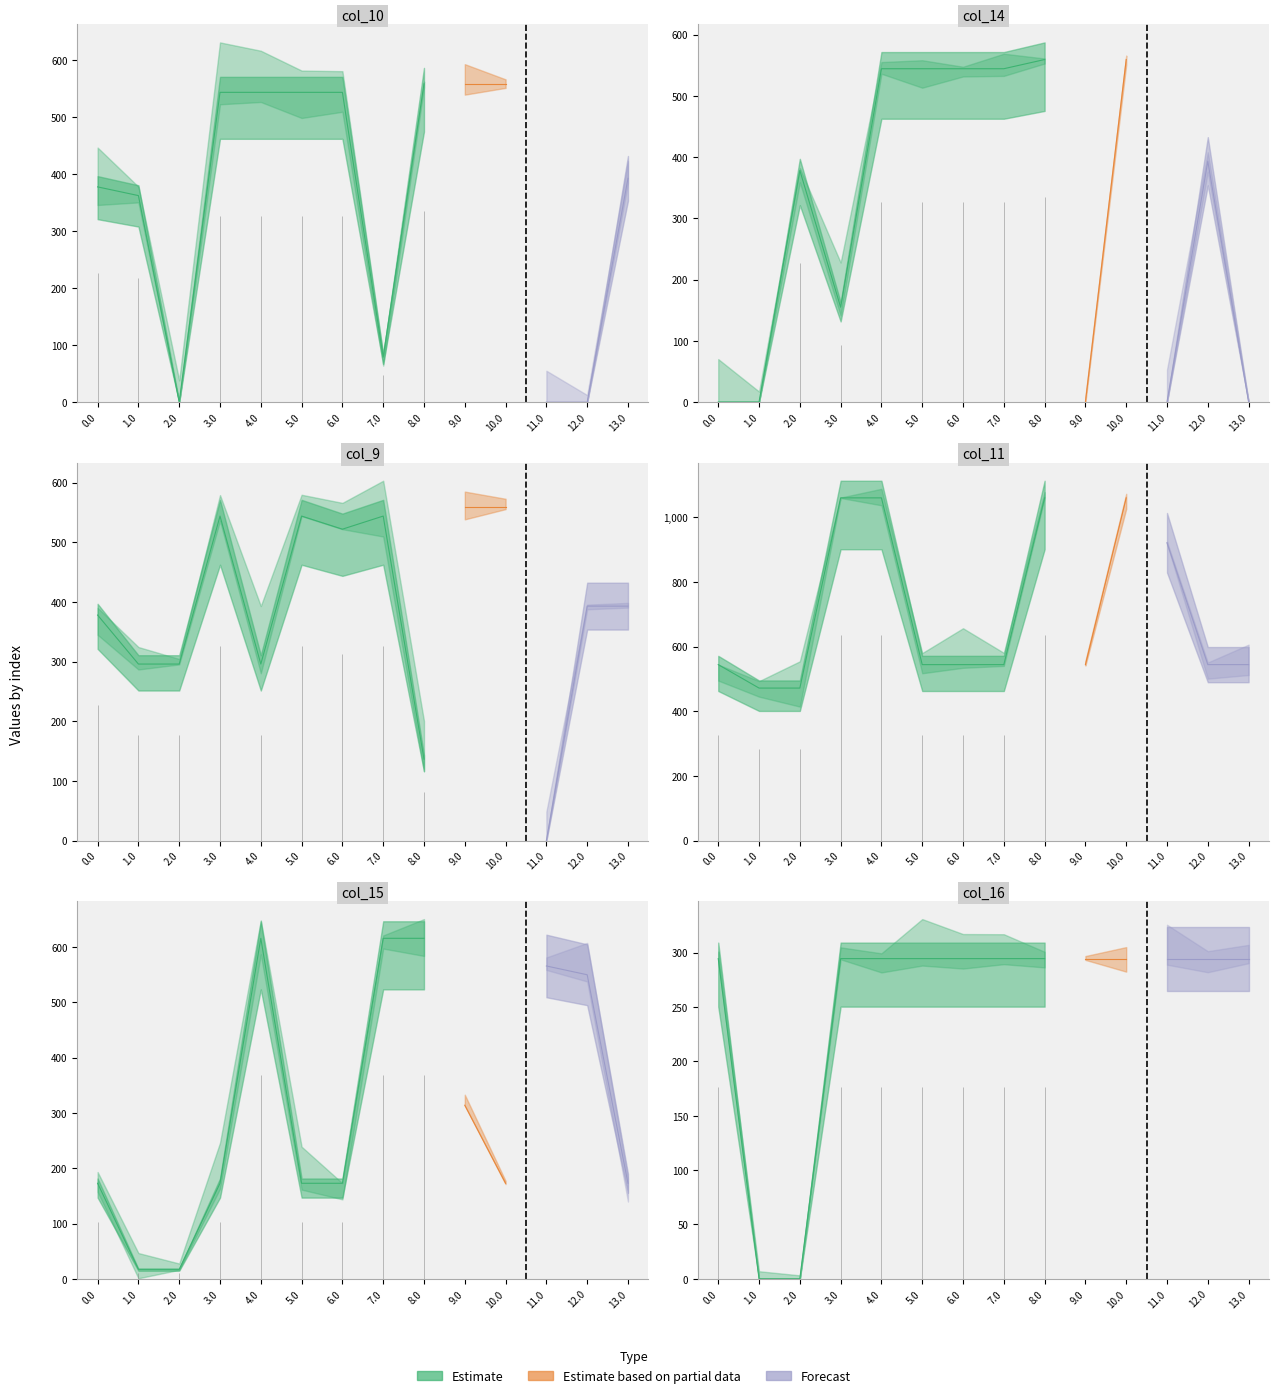

What is the sum of the col_10 values at 4.0 and 2.0?

544.0